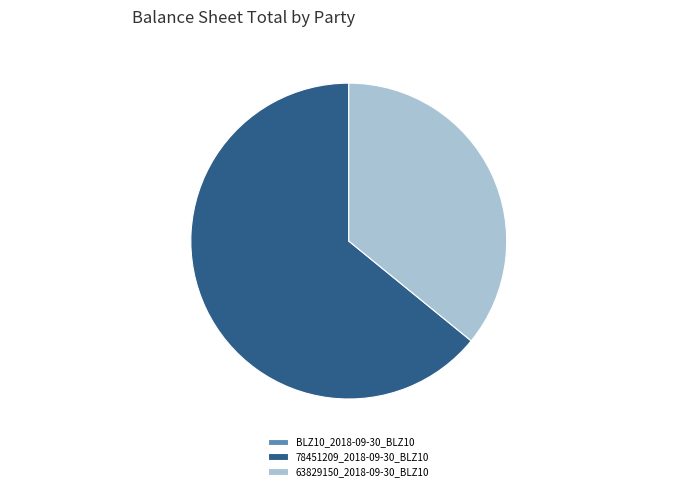

Is there any slice that represents more than half of the pie?

Yes